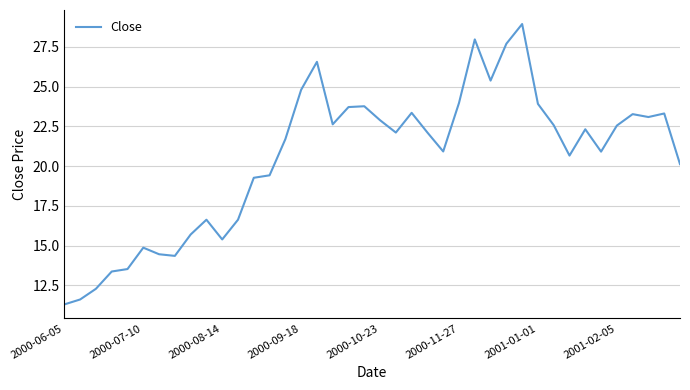

What is the minimum value shown in the chart?

11.3